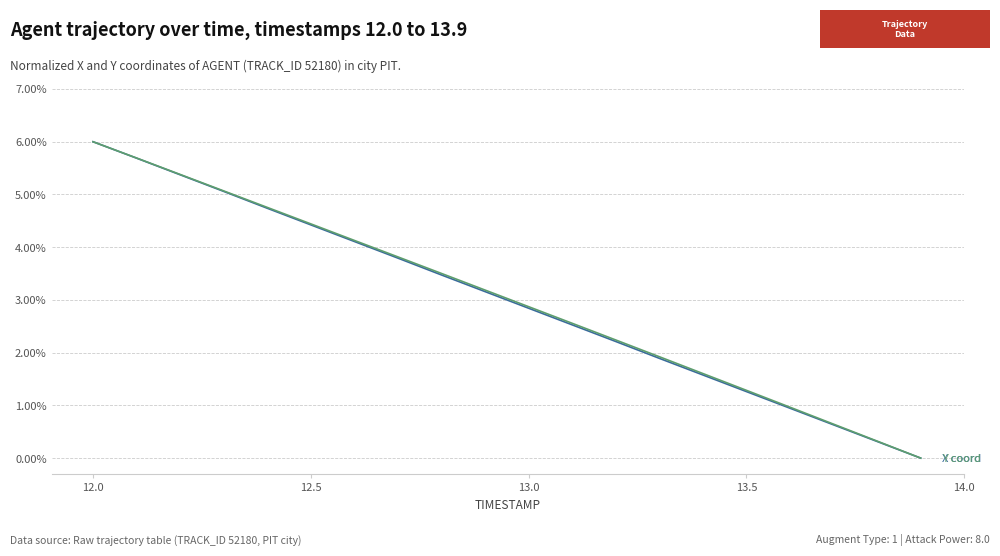

Does the chart have visible grid lines?

Yes